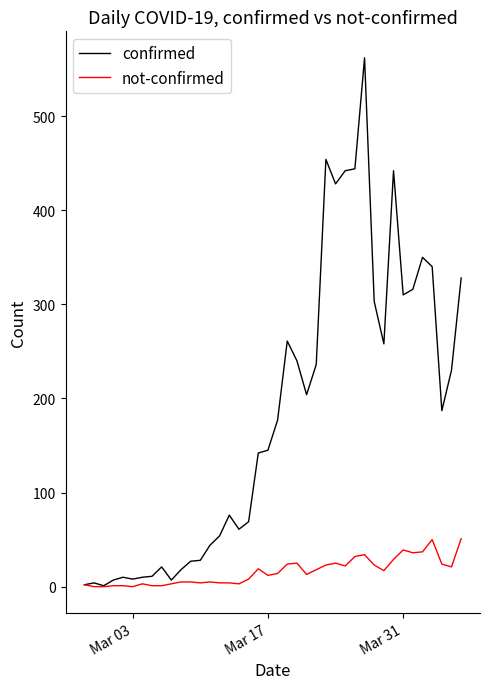

What are all the series names shown in the legend?

confirmed, not-confirmed